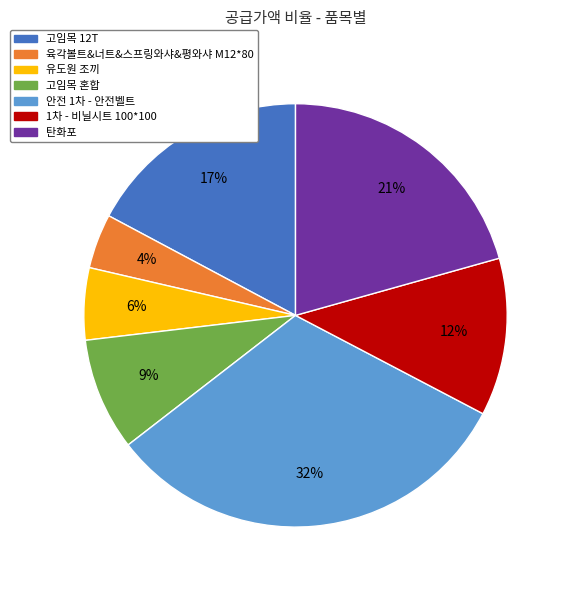

The 육각볼트&너트&스프링와샤&평와샤 M12*80 slice represents 14% of the pie. True or false?

False